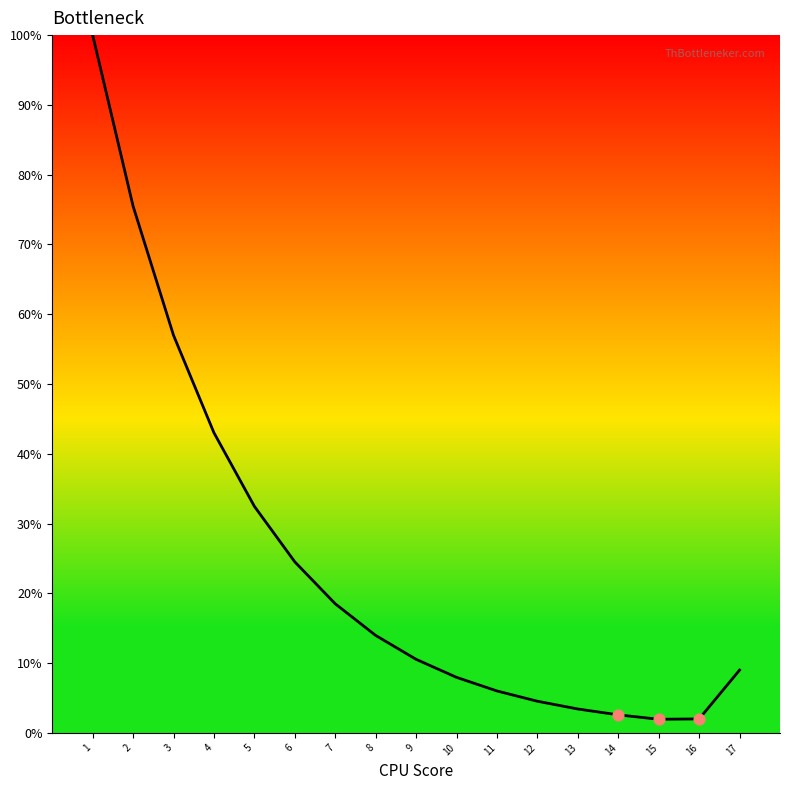

Between 2 and 17, which is larger?

2